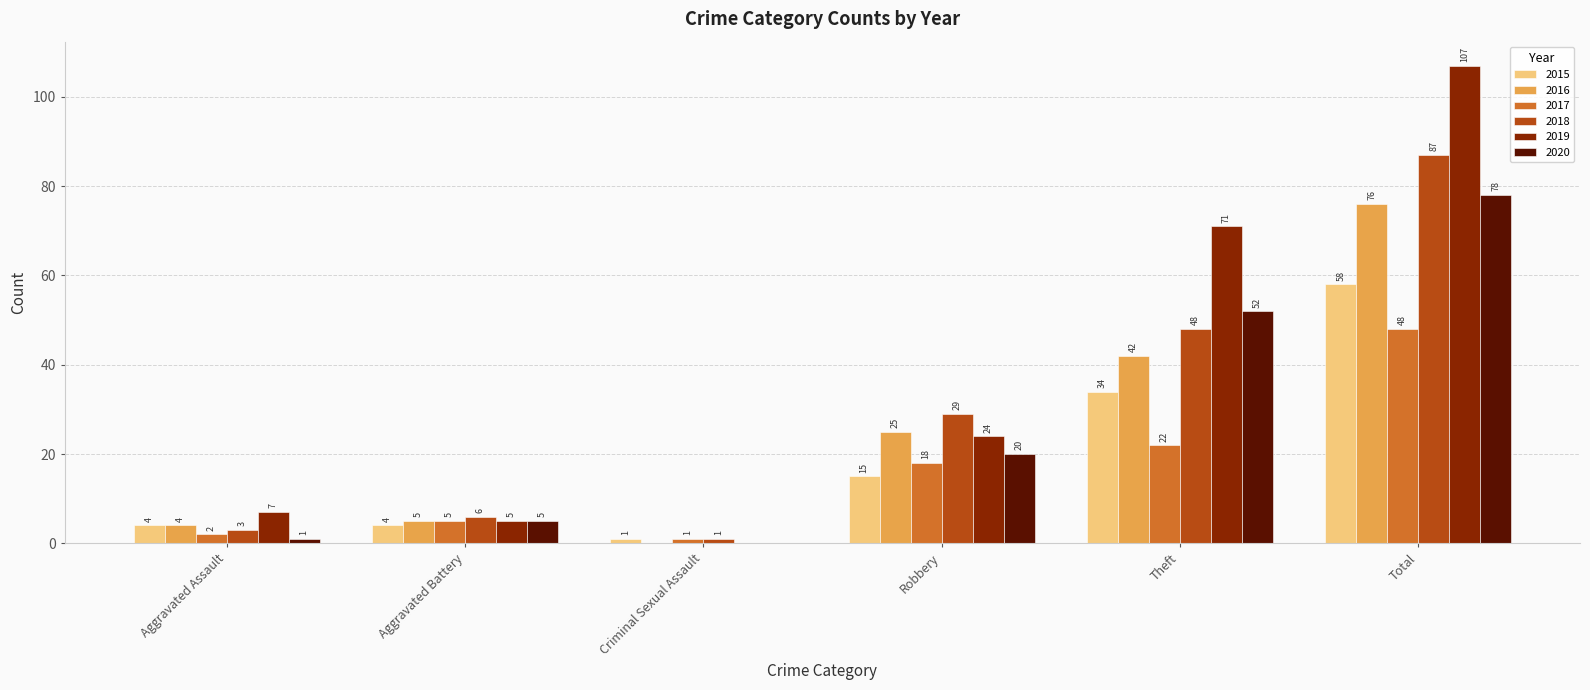

Does the chart contain stacked bars?

No